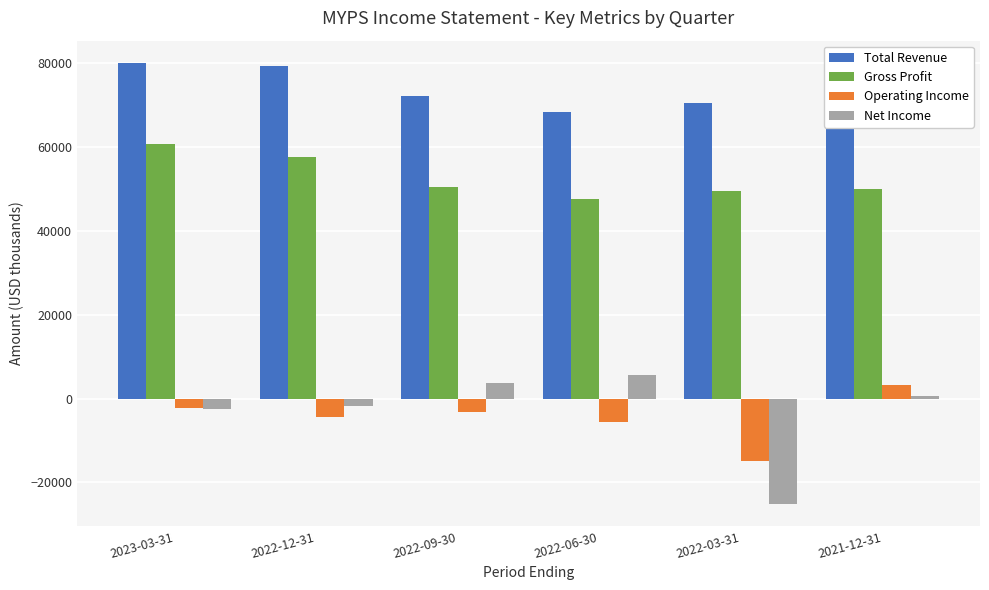

What are all the series names shown in the legend?

Total Revenue, Gross Profit, Operating Income, Net Income